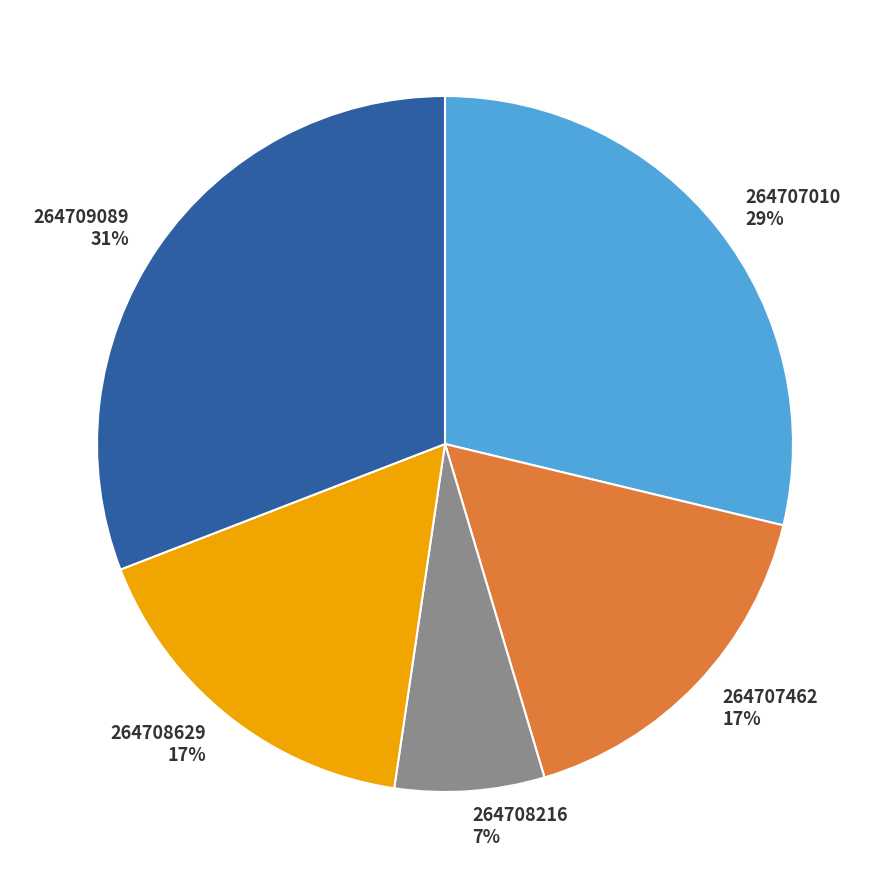

What is the ratio of the value at 264707010 to the value at 264708629?

1.7